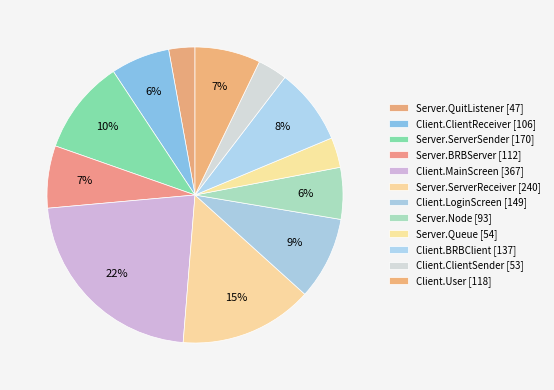

Is it true that Client.User is 1% of the pie?

False